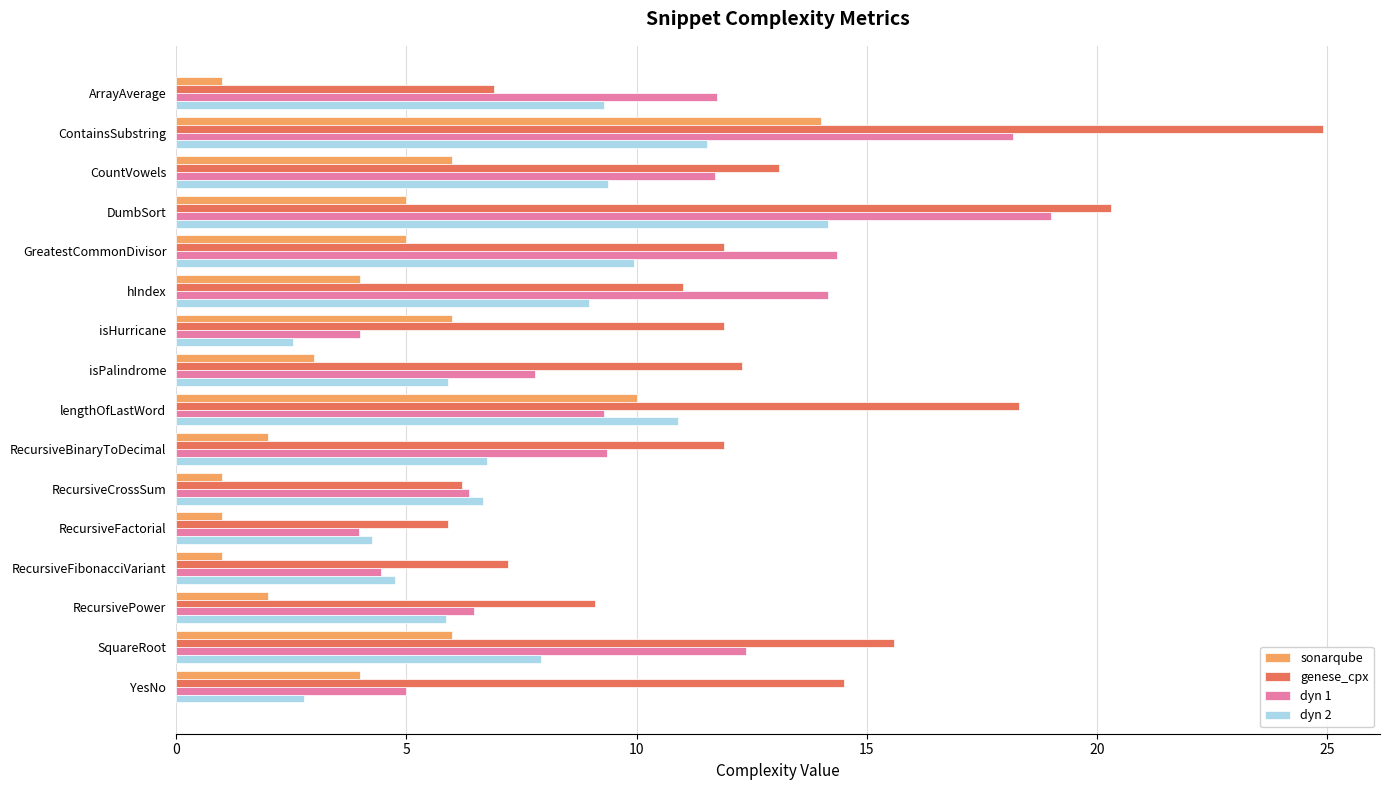

Is it true that sonarqube equals 7.1 at ContainsSubstring?

False